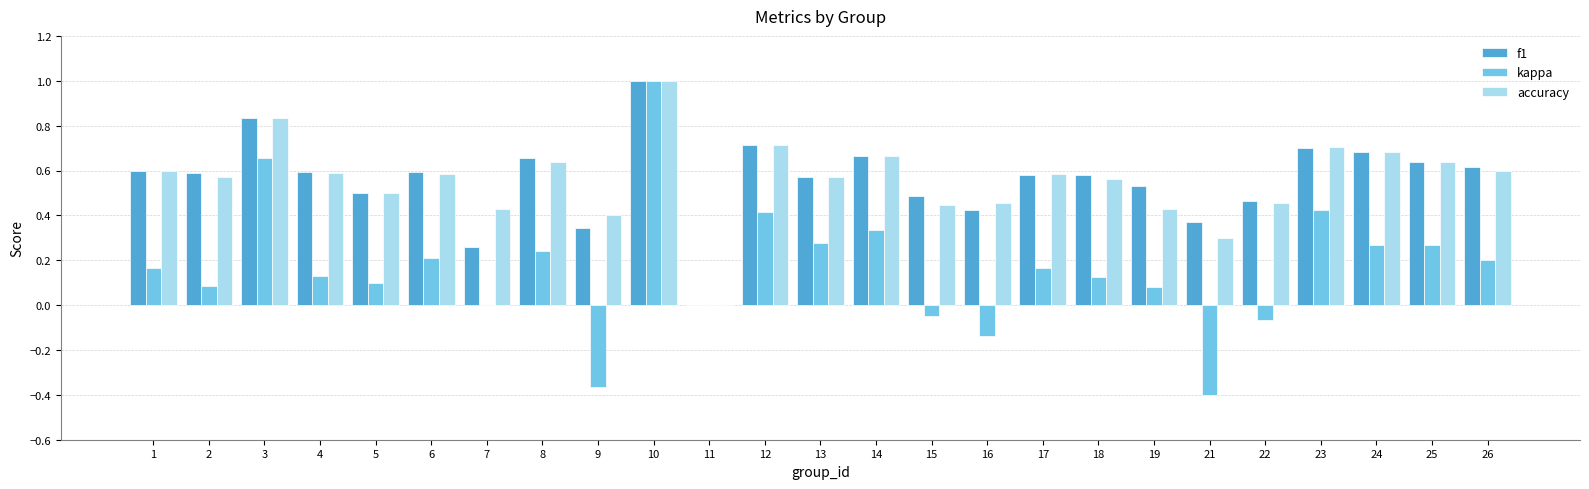

Is it true that accuracy equals 0.6 at 17?

True